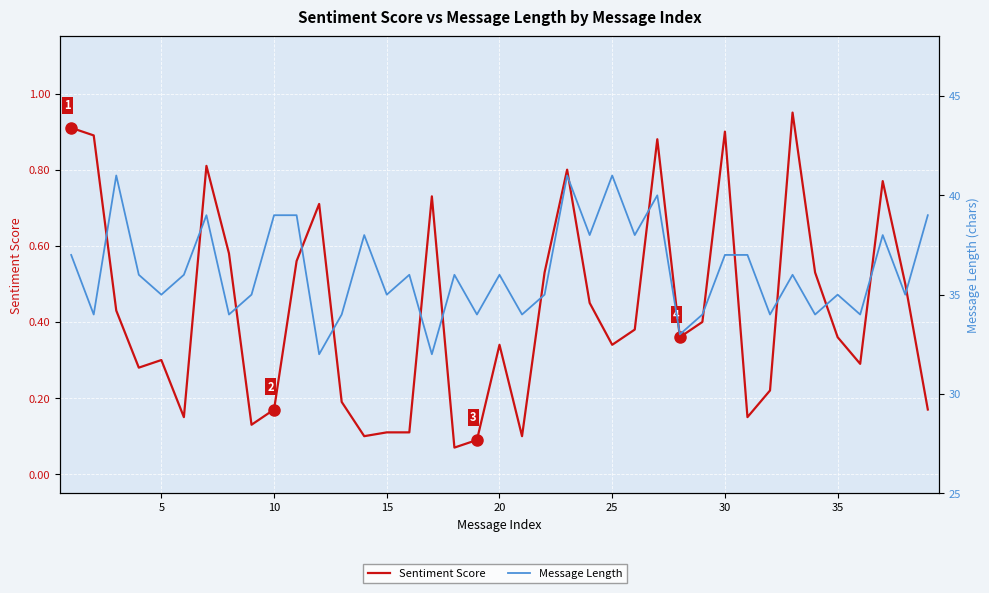

Reading left to right, transcribe all the data shown in this chart.

Sentiment Score: 0.9	0.9	0.4	0.3	0.3	0.1	0.8	0.6	0.1	0.2	0.6	0.7	0.2	0.1	0.1	0.1	0.7	0.1	0.1	0.3	0.1	0.5	0.8	0.5	0.3	0.4	0.9	0.4	0.4	0.9	0.1	0.2	0.9	0.5	0.4	0.3	0.8	0.5	0.2
Message Length: 37.0	34.0	41.0	36.0	35.0	36.0	39.0	34.0	35.0	39.0	39.0	32.0	34.0	38.0	35.0	36.0	32.0	36.0	34.0	36.0	34.0	35.0	41.0	38.0	41.0	38.0	40.0	33.0	34.0	37.0	37.0	34.0	36.0	34.0	35.0	34.0	38.0	35.0	39.0